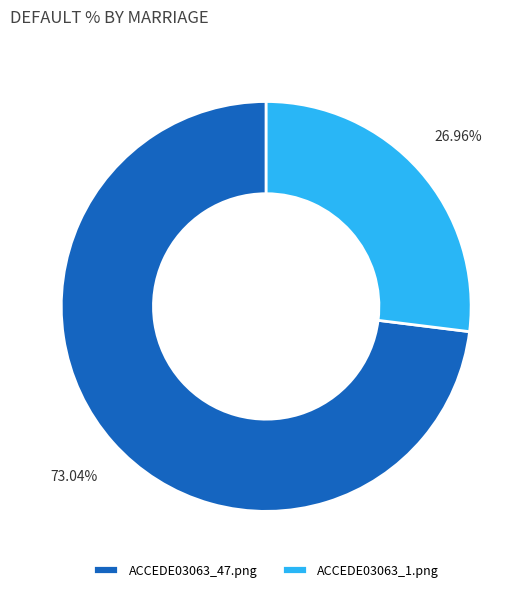

What percentage is the ACCEDE03063_47.png slice, to the nearest percent?

73%